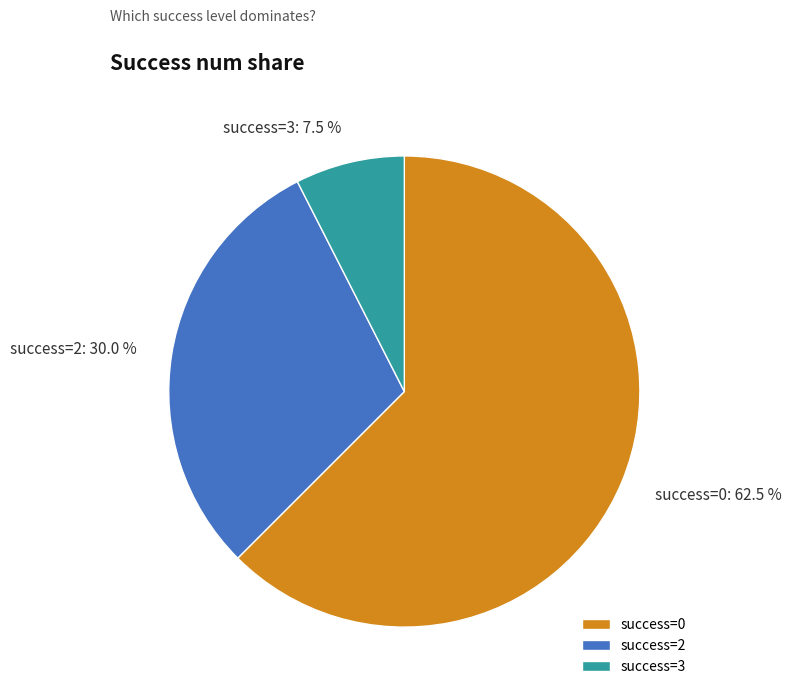

How many segments does this pie chart have?

3